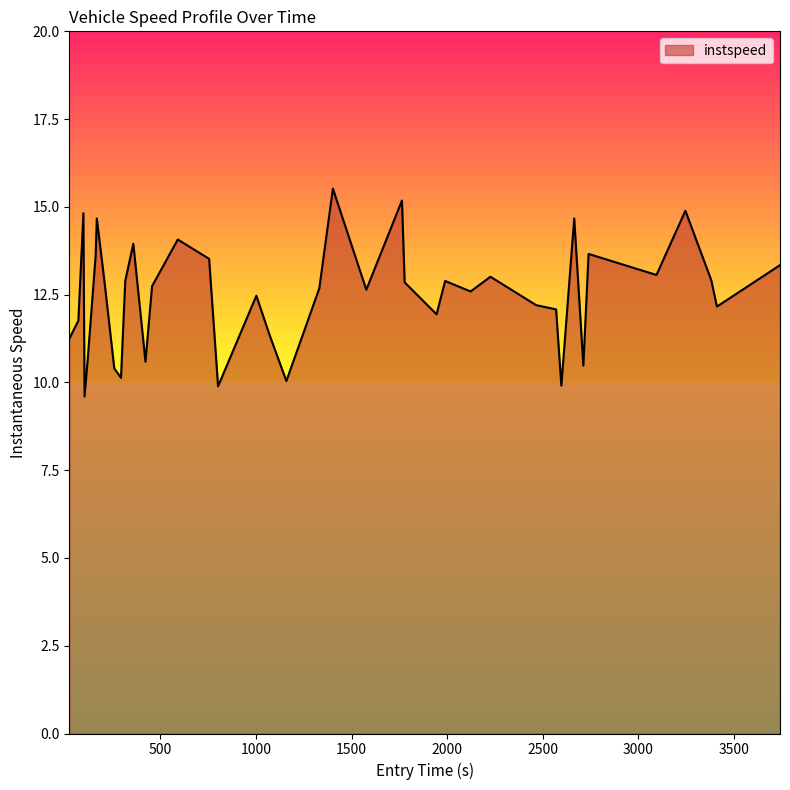

What is the maximum value shown in the chart?

15.5